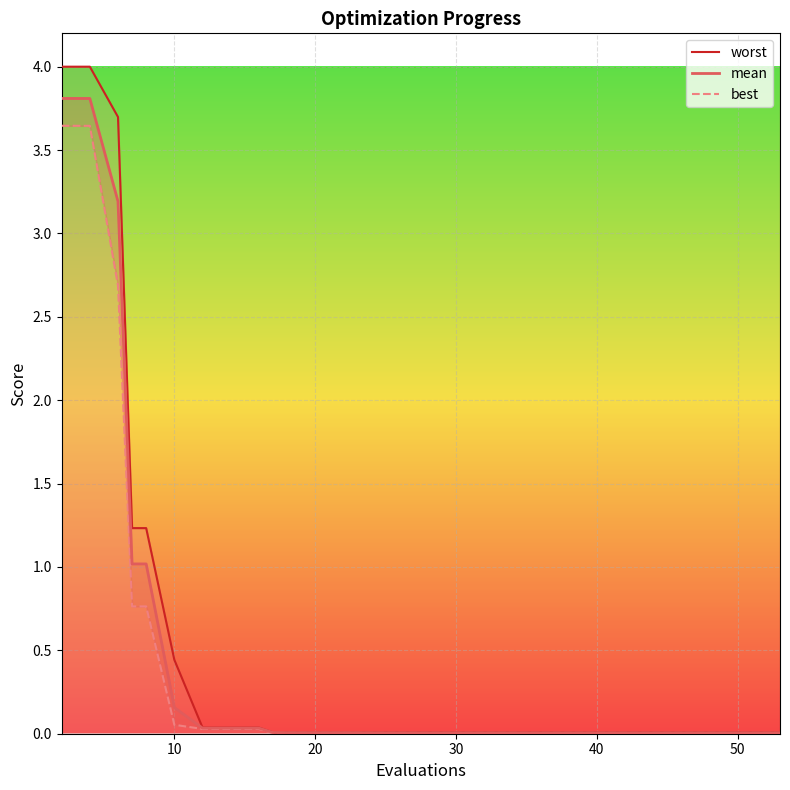

What is the maximum value for mean?

3.8